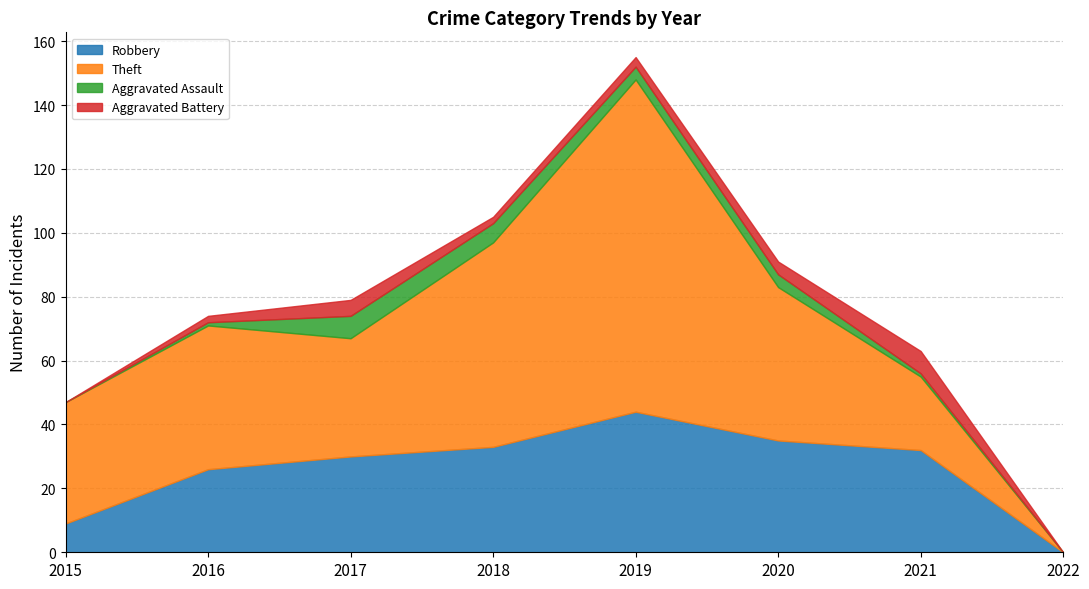

What is the highest value of the Robbery series?

44